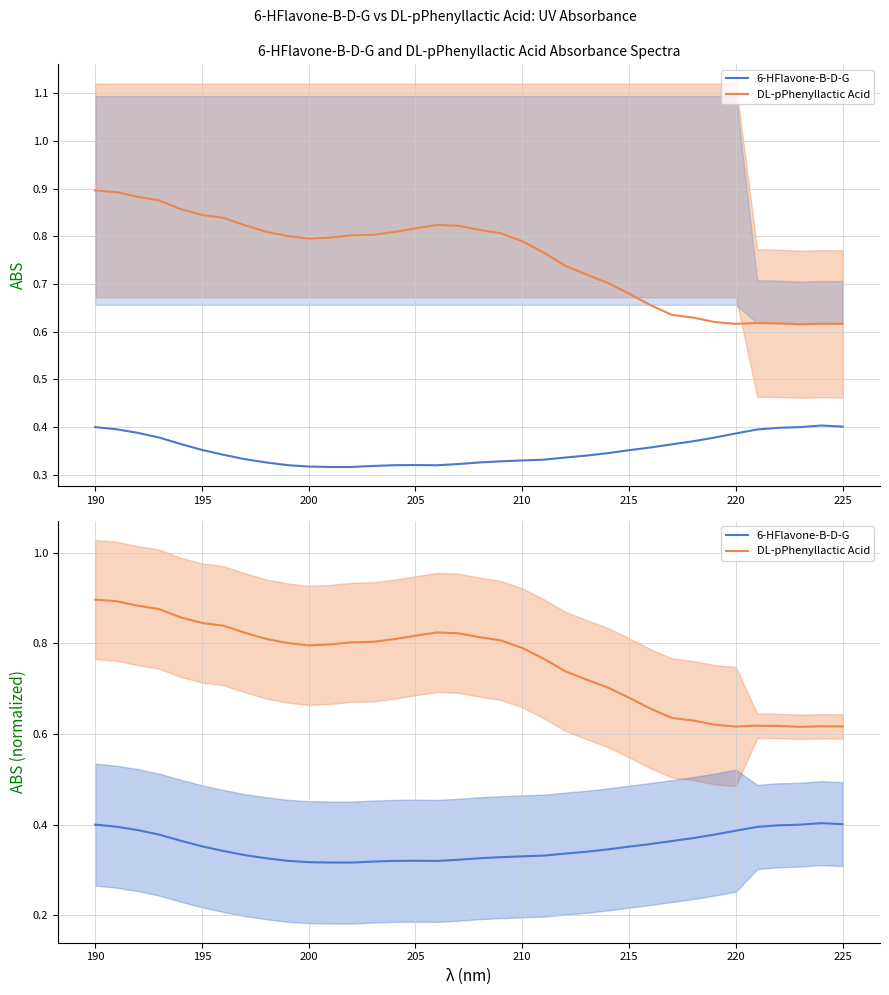

What is the smallest value displayed?

0.3